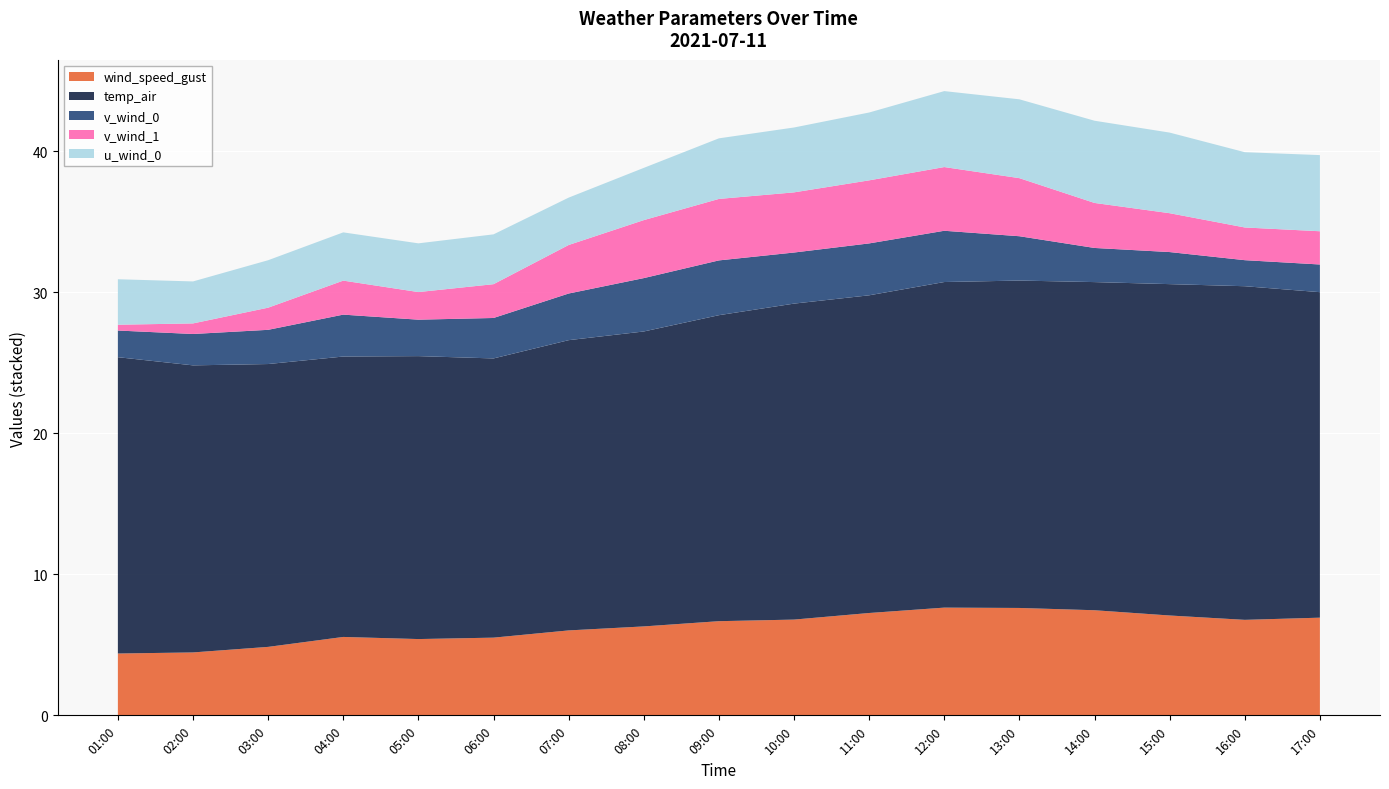

Reading left to right, extract all data points from this chart.

wind_speed_gust: 4.4	4.5	4.9	5.6	5.4	5.5	6.0	6.3	6.7	6.8	7.3	7.6	7.6	7.5	7.1	6.8	6.9
temp_air: 21.0	20.3	20.0	19.9	20.1	19.8	20.6	20.9	21.7	22.4	22.5	23.1	23.2	23.3	23.5	23.6	23.1
v_wind_0: 1.9	2.2	2.4	3.0	2.6	2.9	3.3	3.8	3.9	3.6	3.7	3.6	3.1	2.4	2.3	1.8	2.0
v_wind_1: 0.4	0.7	1.6	2.4	2.0	2.4	3.4	4.1	4.4	4.3	4.5	4.5	4.1	3.2	2.8	2.3	2.4
u_wind_0: 3.2	3.0	3.4	3.4	3.5	3.5	3.4	3.7	4.3	4.6	4.8	5.4	5.6	5.8	5.7	5.3	5.4